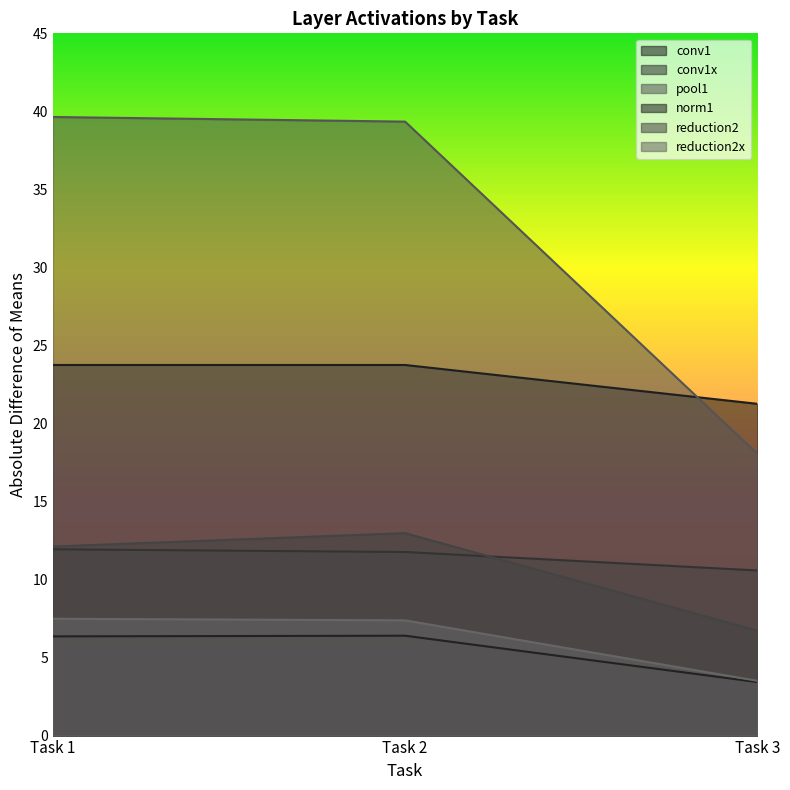

At which label does pool1 first exceed 39?

Task 1